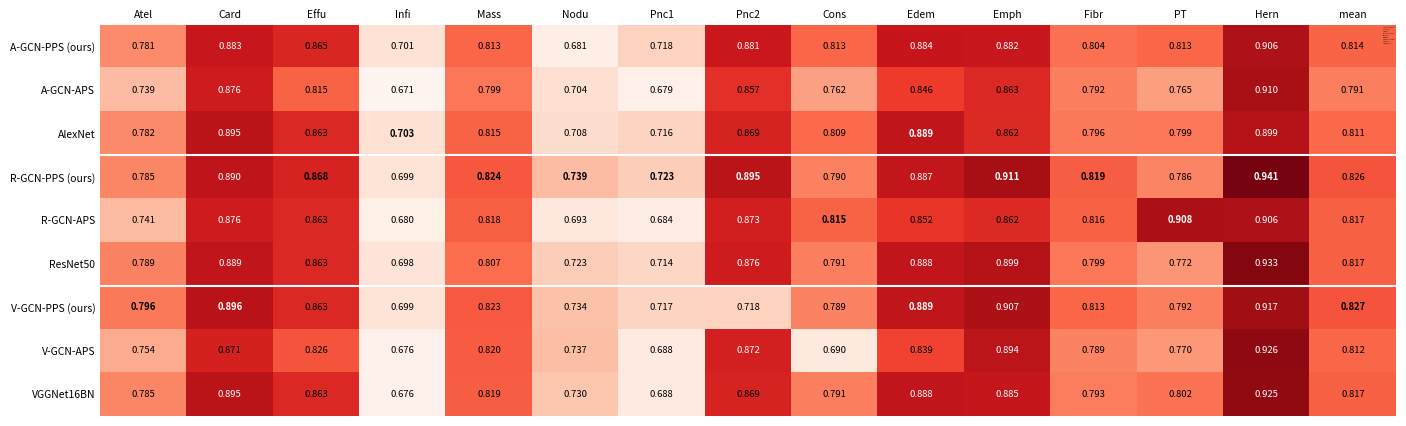

Count the number of data series in this chart.

9